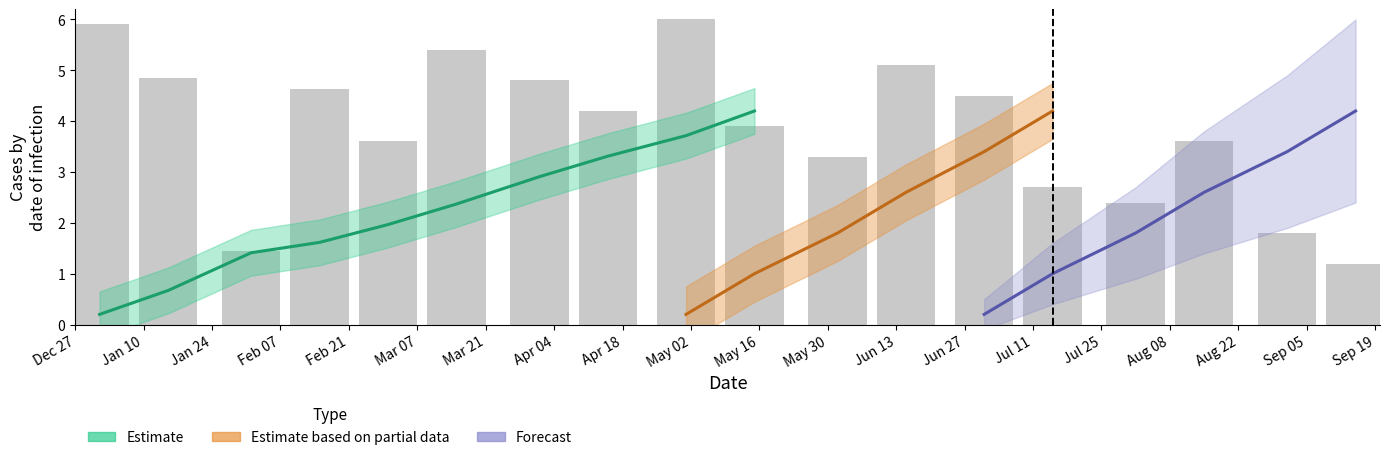

Reading left to right, transcribe all the data shown in this chart.

5.9	4.9	1.4	4.6	3.6	5.4	4.8	4.2	6.0	3.9	3.3	5.1	4.5	2.7	2.4	3.6	1.8	1.2